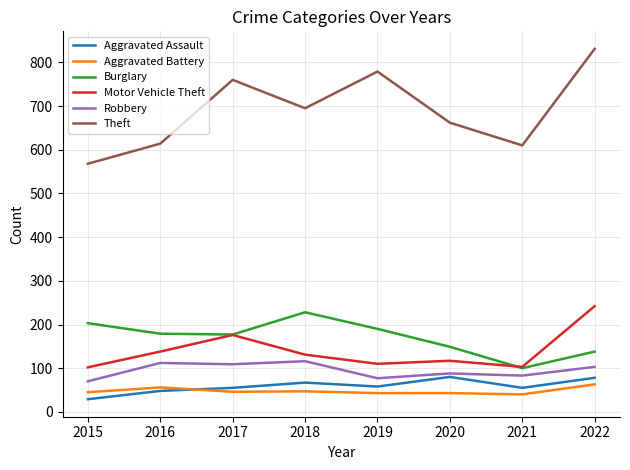

What is the difference between the maximum and minimum values in the Motor Vehicle Theft series?

140